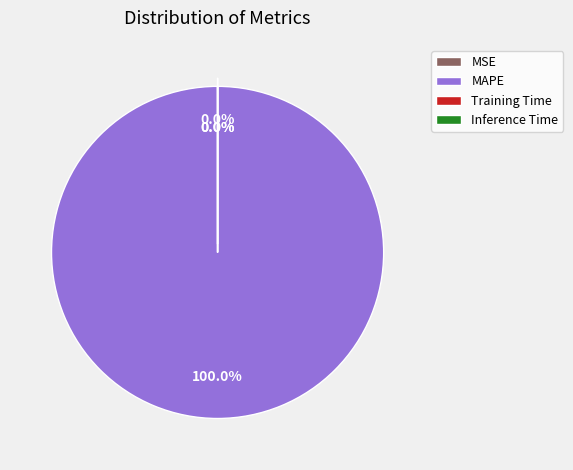

Does MAPE account for over 50% of the chart?

Yes